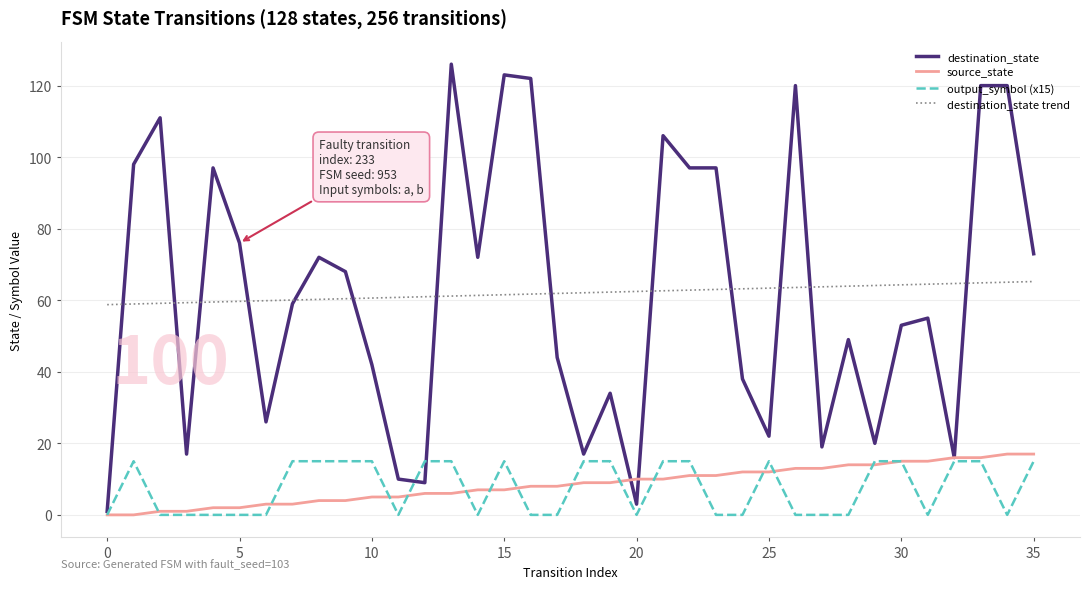

Which series has the widest spread of values?

destination_state